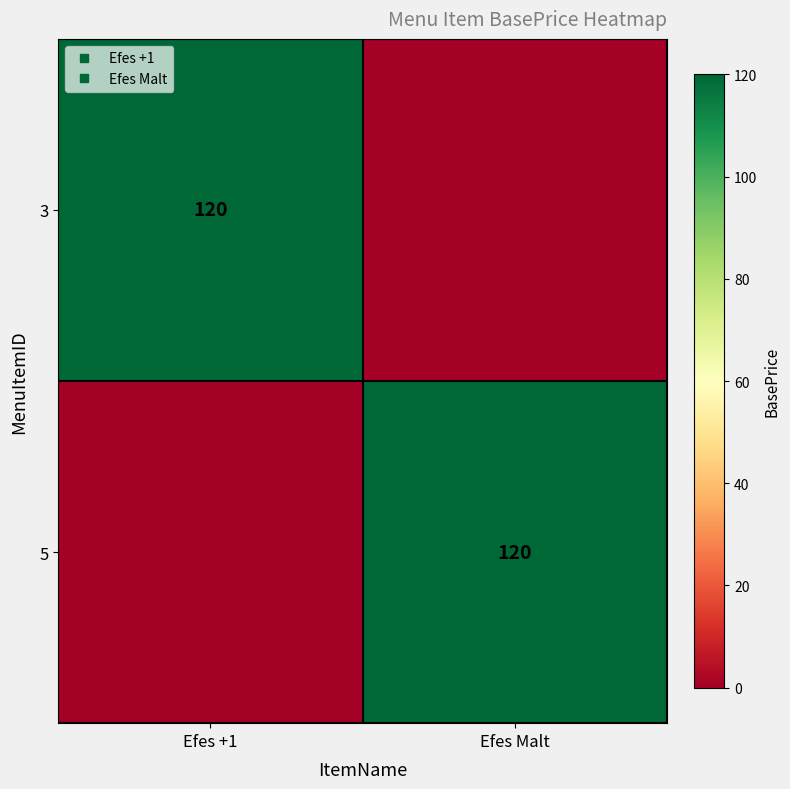

Which series has the largest total across all categories?

3